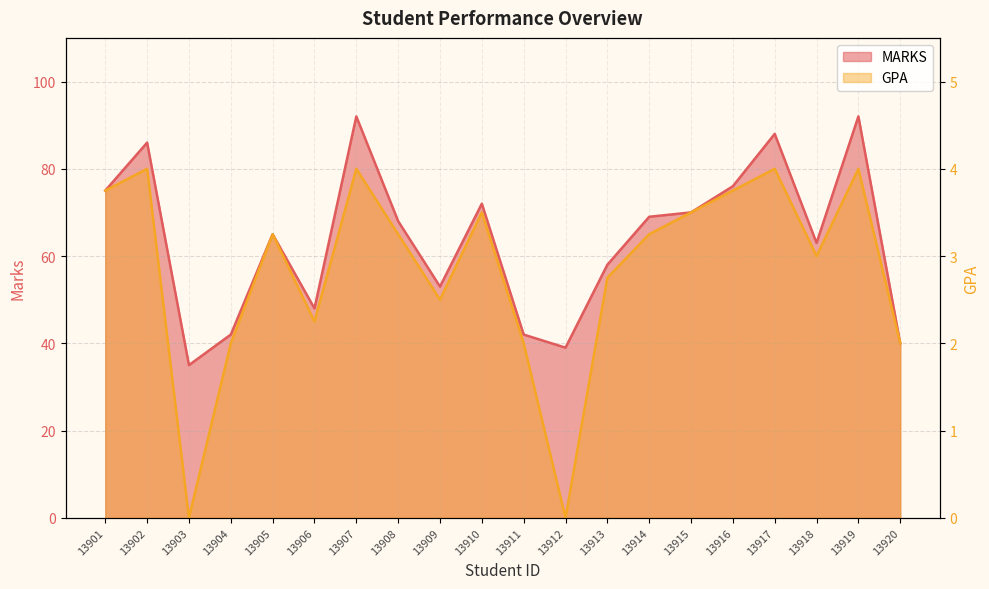

How many values in the MARKS series exceed 68?

9